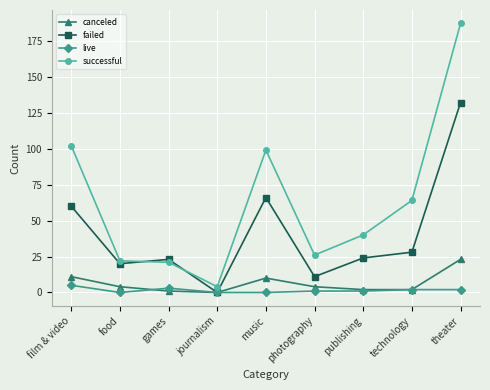

Which series has the largest range (max minus min)?

successful